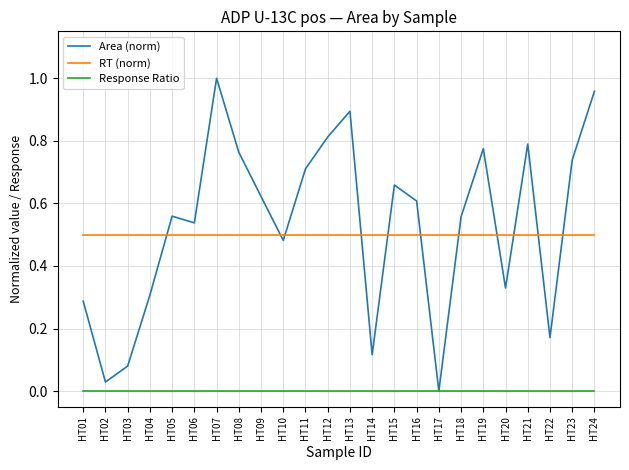

True or false: RT (norm) and Area (norm) cross at least once.

True